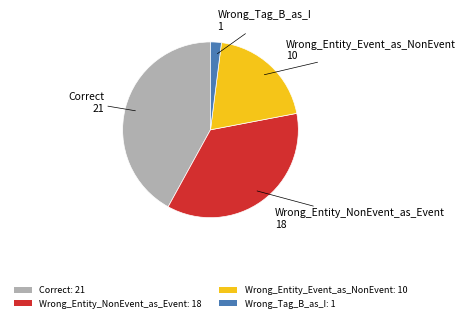

Is the sum of Correct and Wrong_Tag_B_as_I greater than half?

No